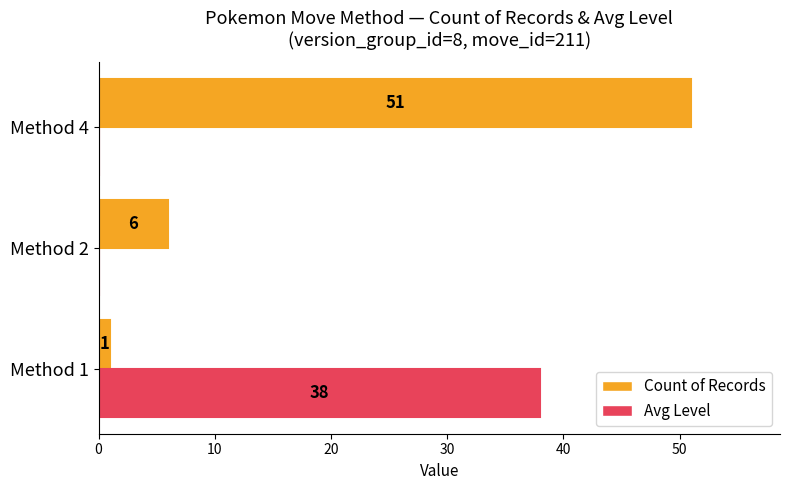

How many Avg Level values are between 0 and 38?

3